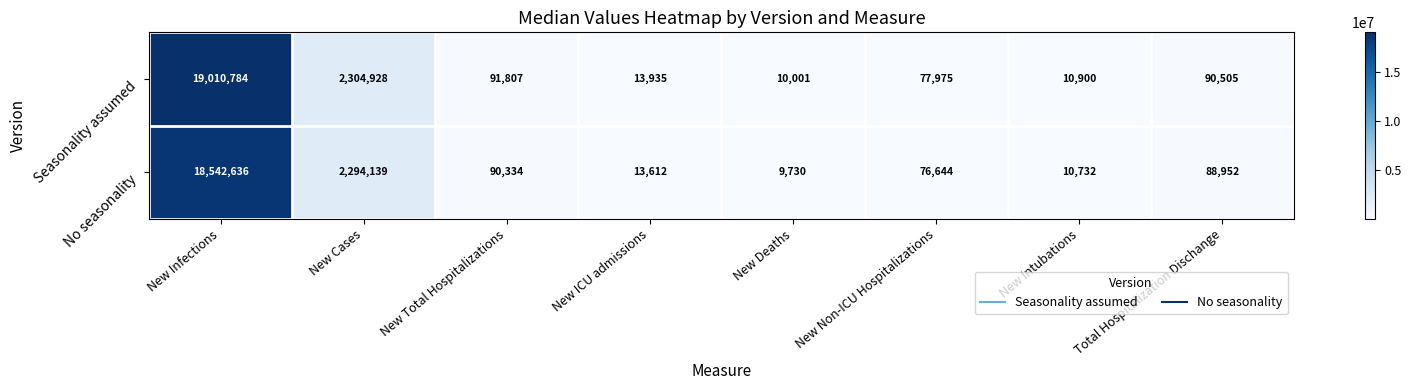

At which category does the chart reach its minimum across all series?

New Deaths